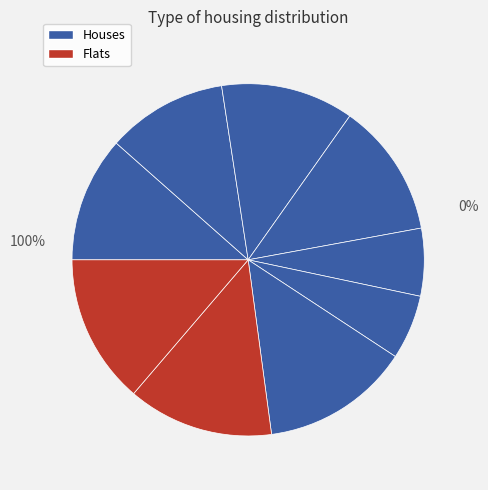

To the nearest percent, what is the difference between the largest and smallest slice percentages?

8%